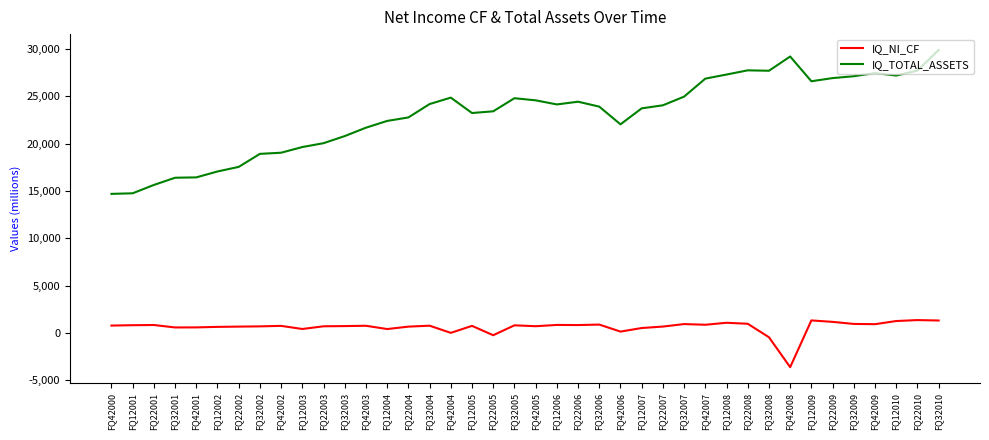

The IQ_TOTAL_ASSETS series shows 42983.8 at FQ12008. True or false?

False